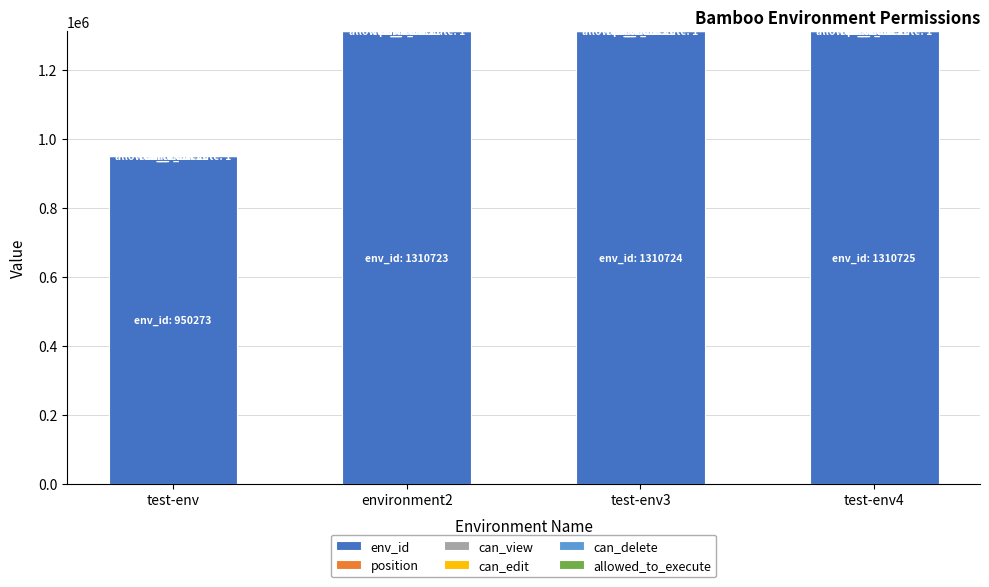

What is the maximum value for env_id?

1310725